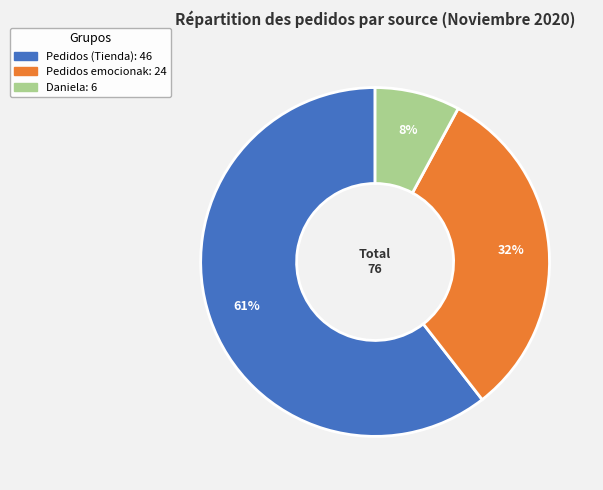

What is the smallest slice in the pie chart?

Daniela